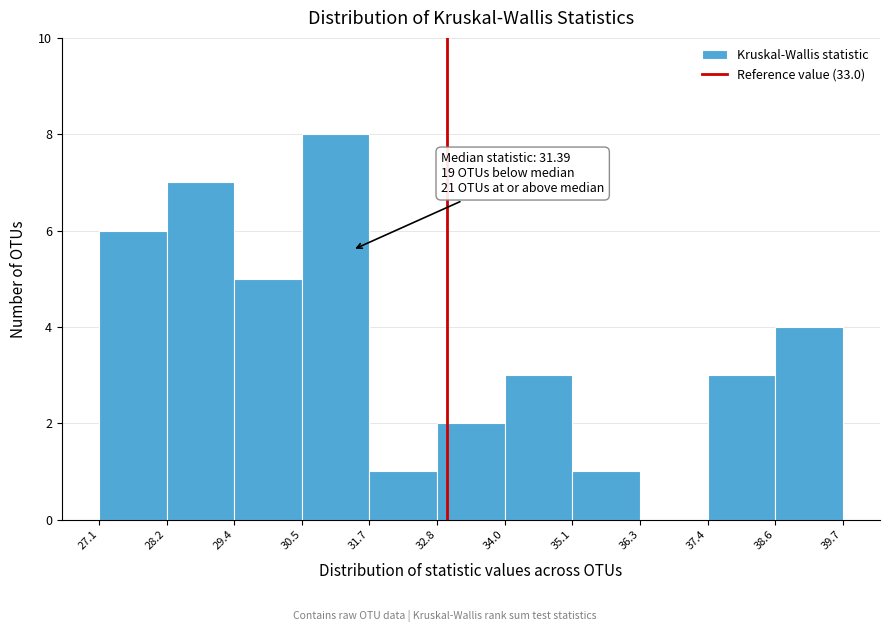

Which range on the x-axis has the tallest bar?

30.5 to 31.7